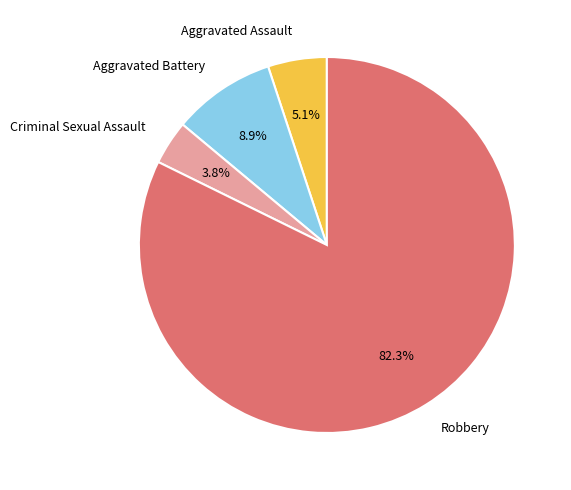

Is the sum of Aggravated Battery and Criminal Sexual Assault greater than half?

No